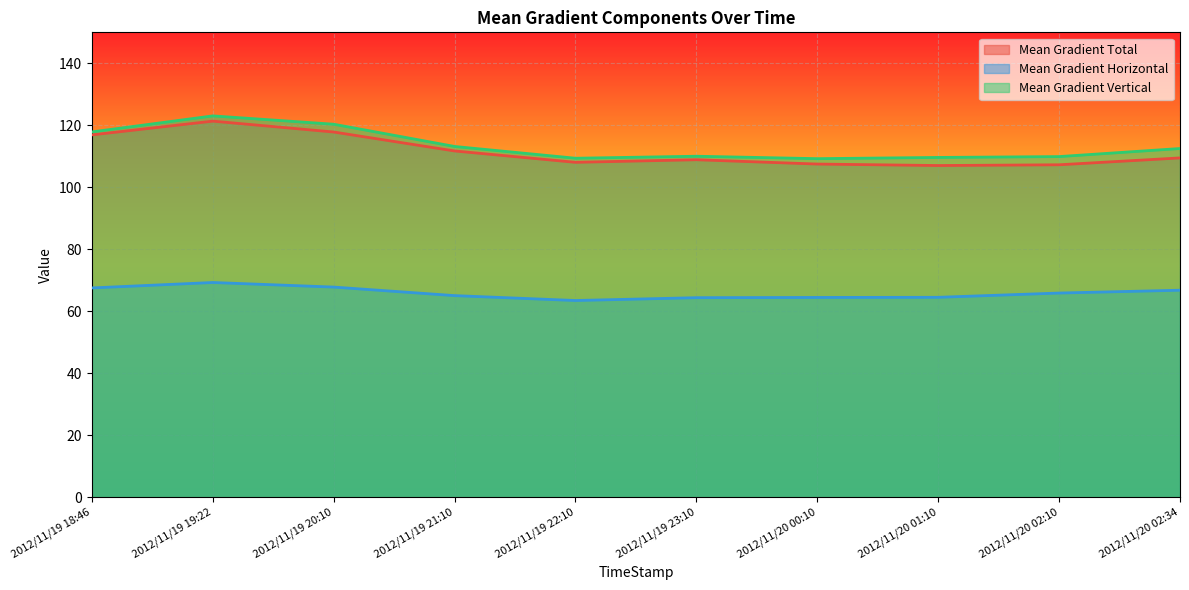

True or false: Mean Gradient Total and Mean Gradient Horizontal intersect in this chart.

False